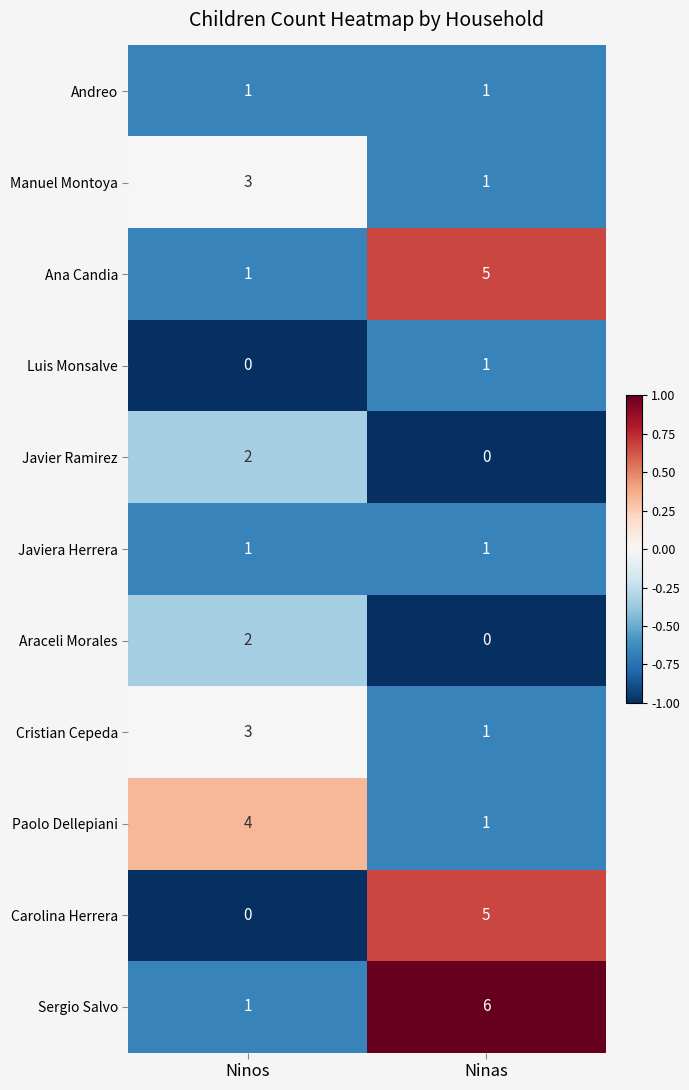

What is the difference between the maximum and minimum values in the Sergio Salvo series?

5